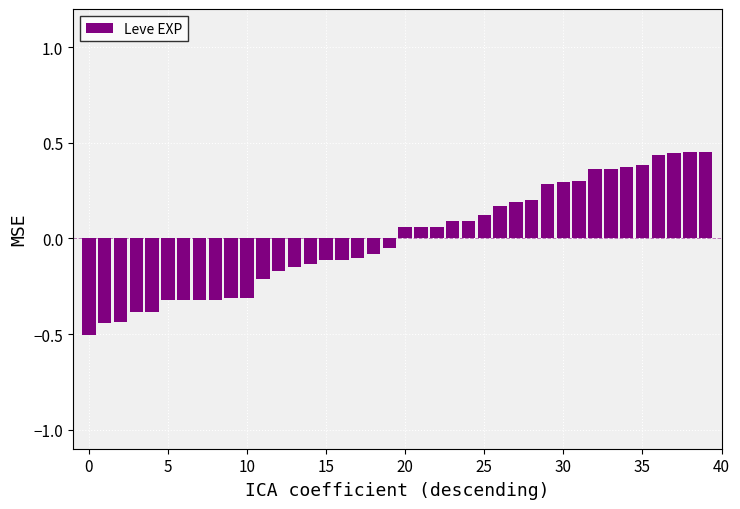

What is the minimum value shown in the chart?

-0.5